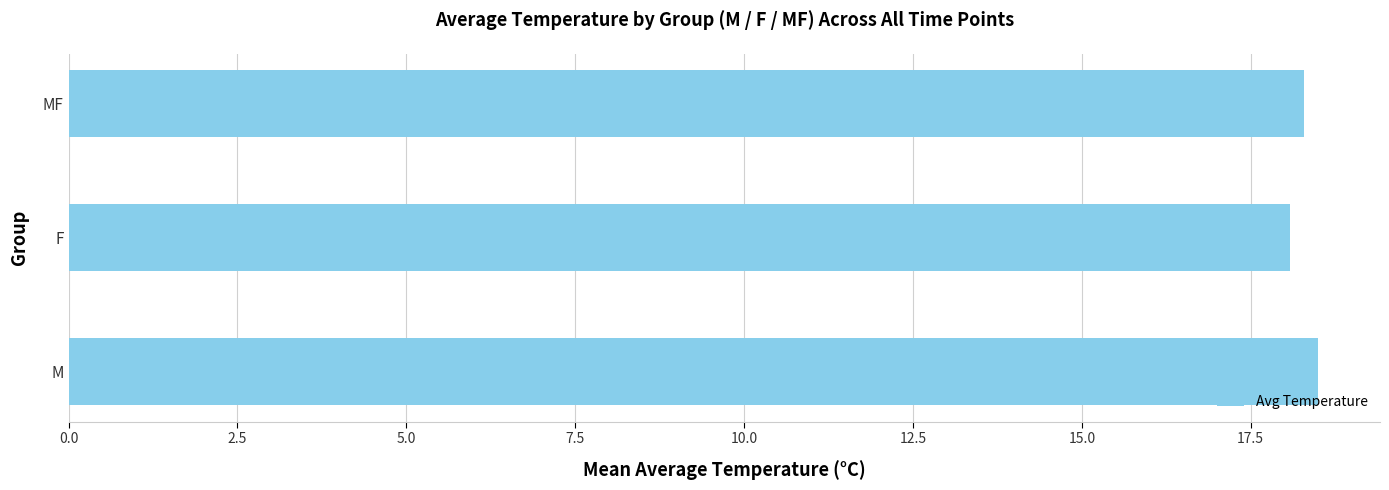

List the labels in order of value, largest first.

M, MF, F